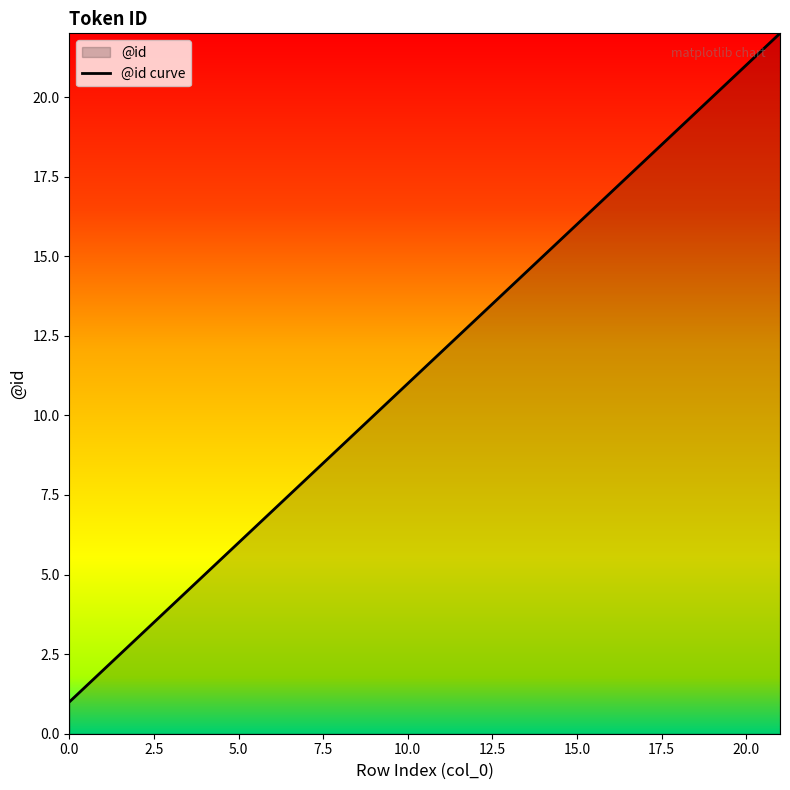

What is the average value?

12